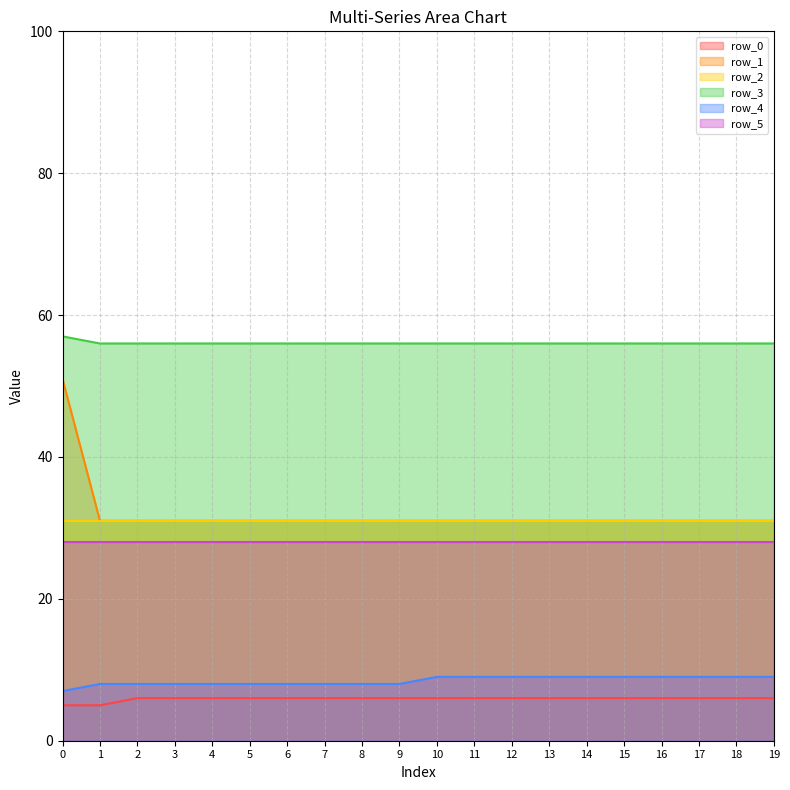

Which series has the largest total across all categories?

row_3